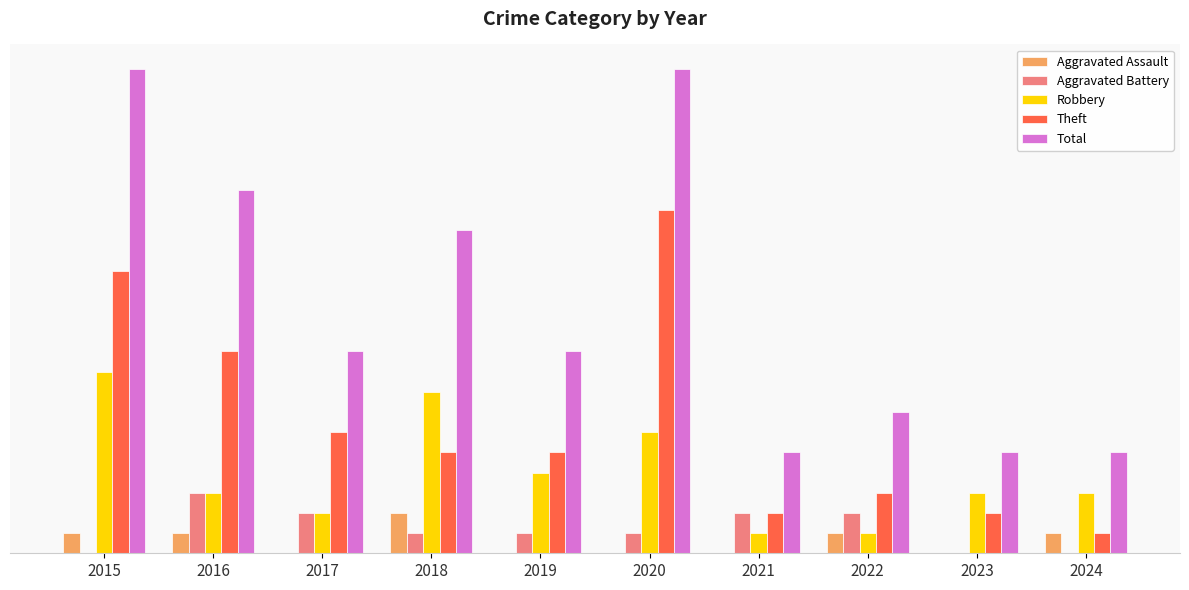

The Aggravated Battery series shows 1 at 2018. True or false?

True